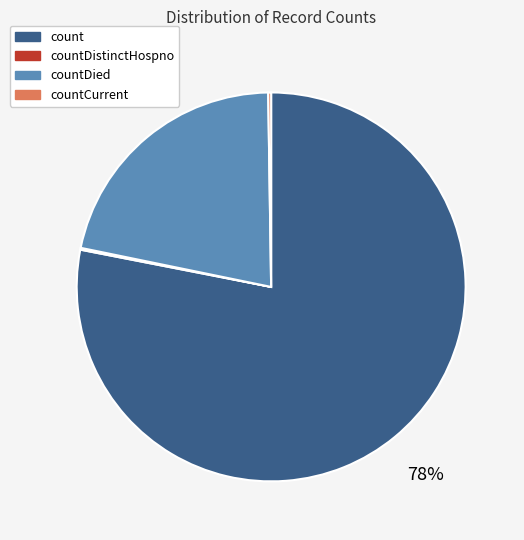

Is there any slice that represents more than half of the pie?

Yes